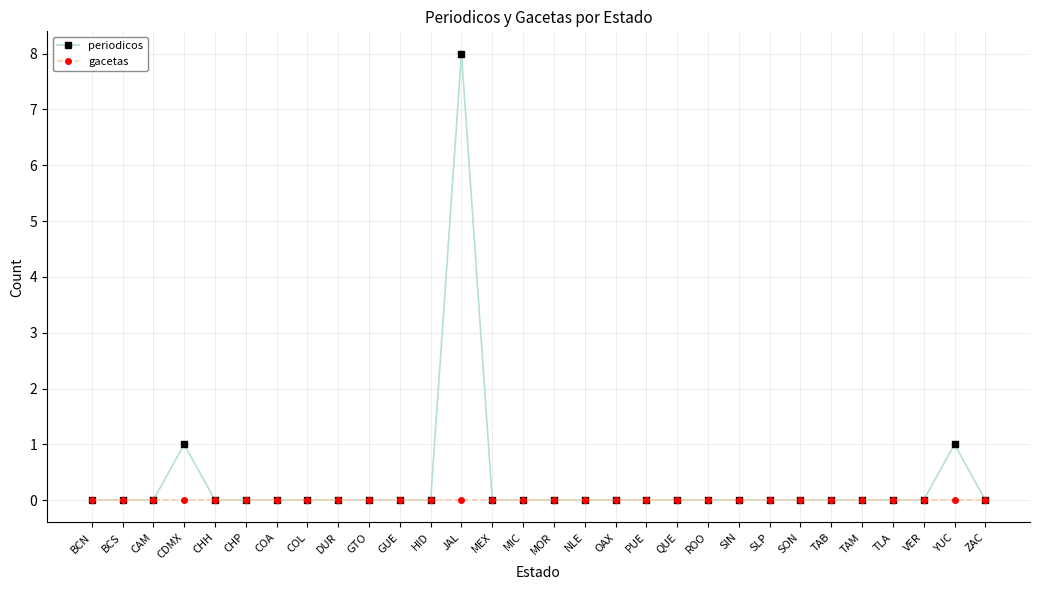

Is this an area chart (filled region under the line)?

No